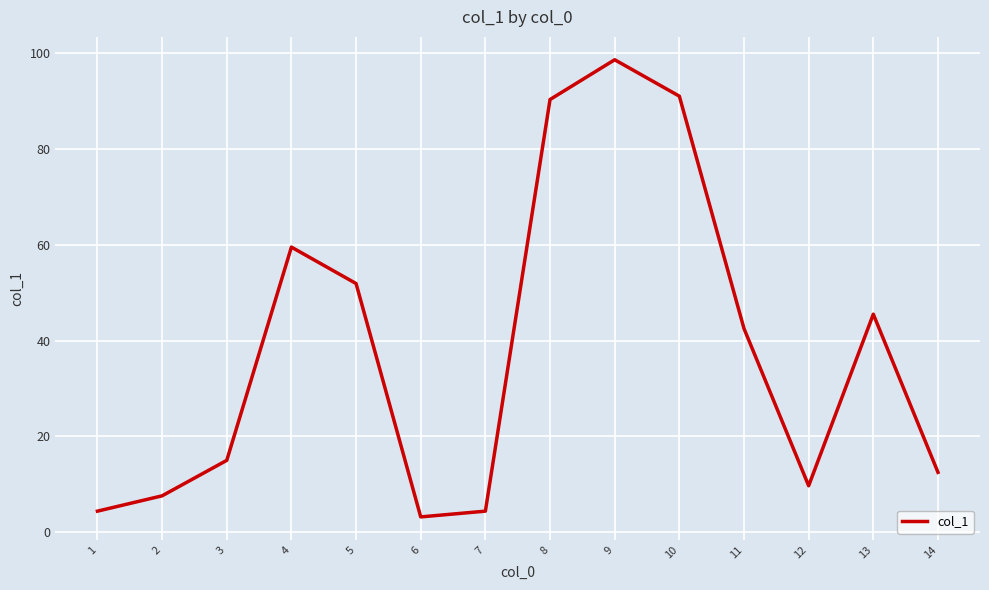

Does the chart have visible grid lines?

Yes